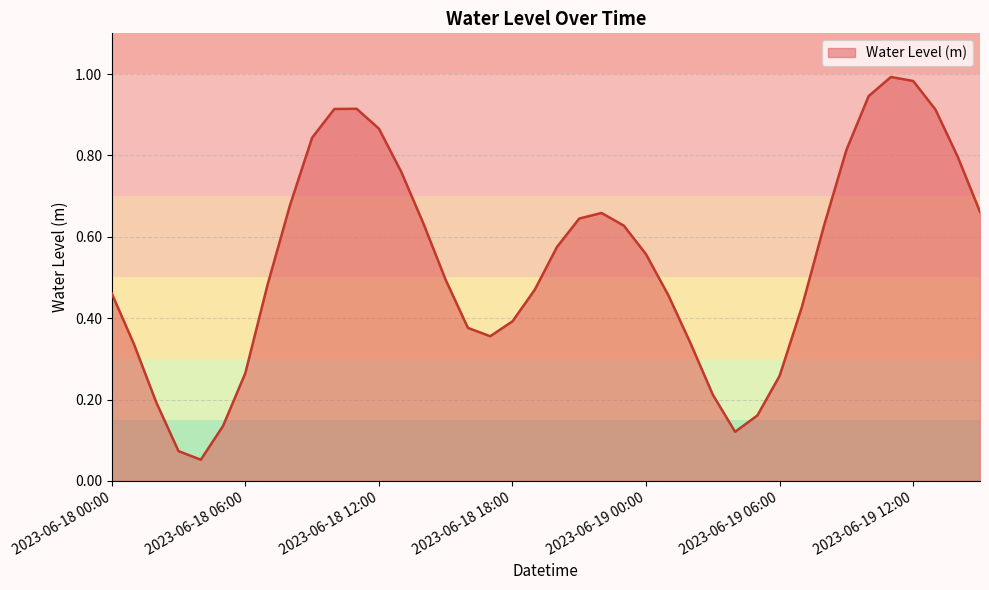

Does the chart have visible grid lines?

Yes